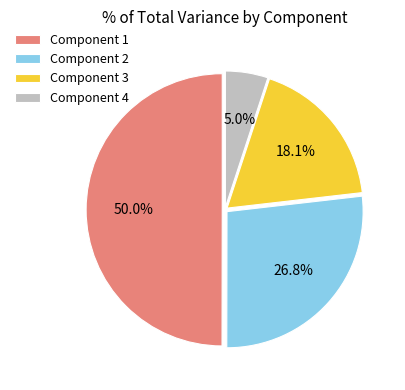

Is Component 4 the majority of the pie?

No